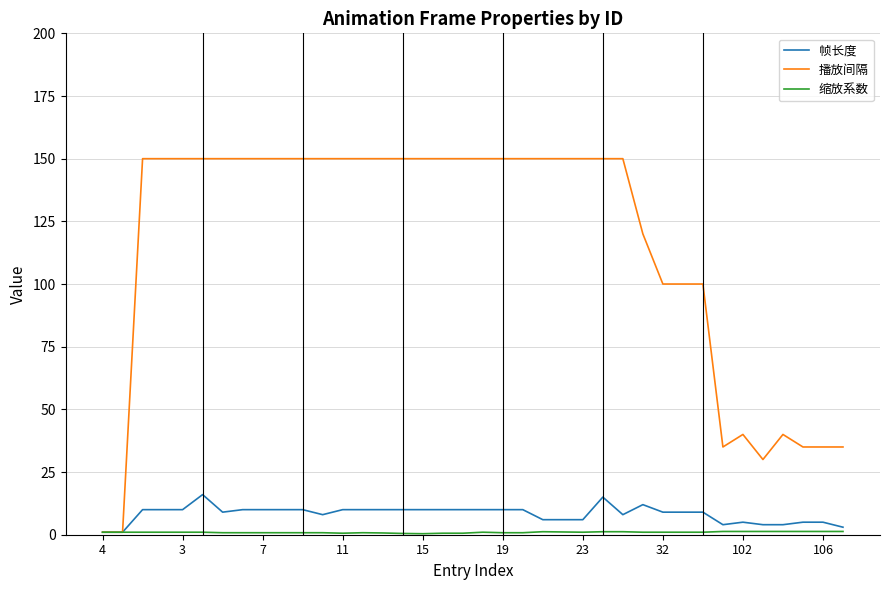

What is the highest value of the 帧长度 series?

16.0